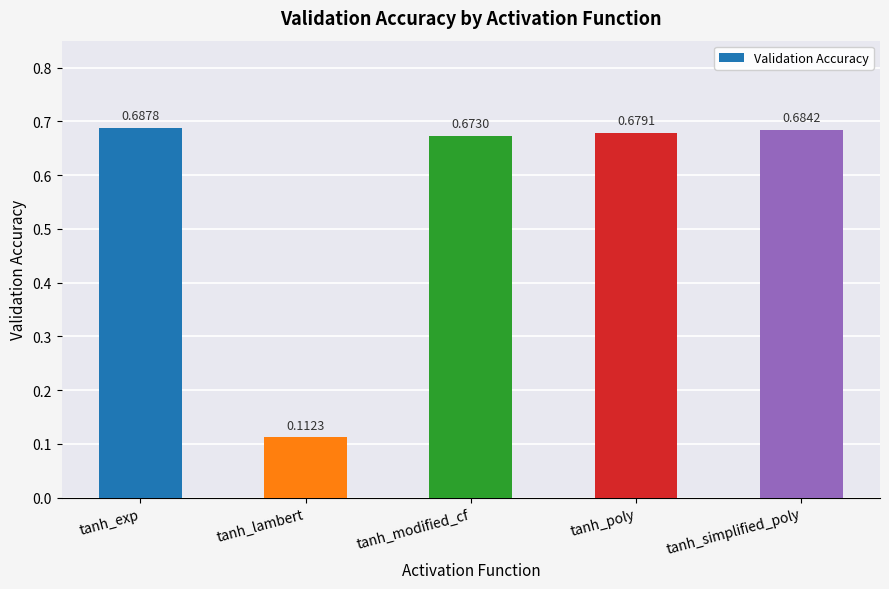

How many values are between 0 and 1?

5